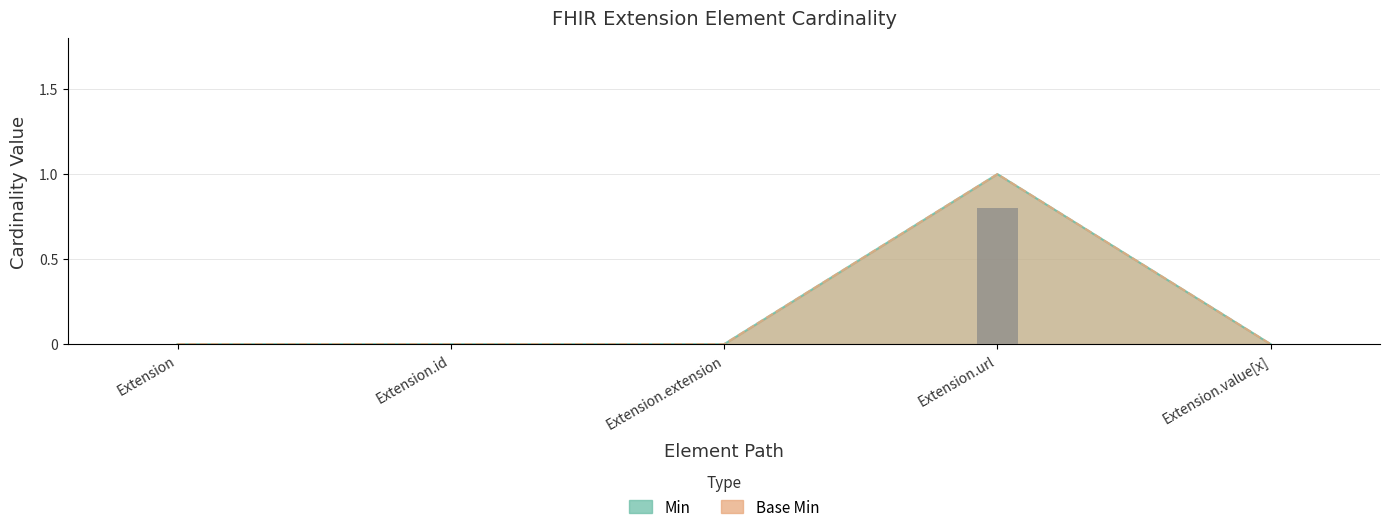

What is the sum of all Base Min values?

1